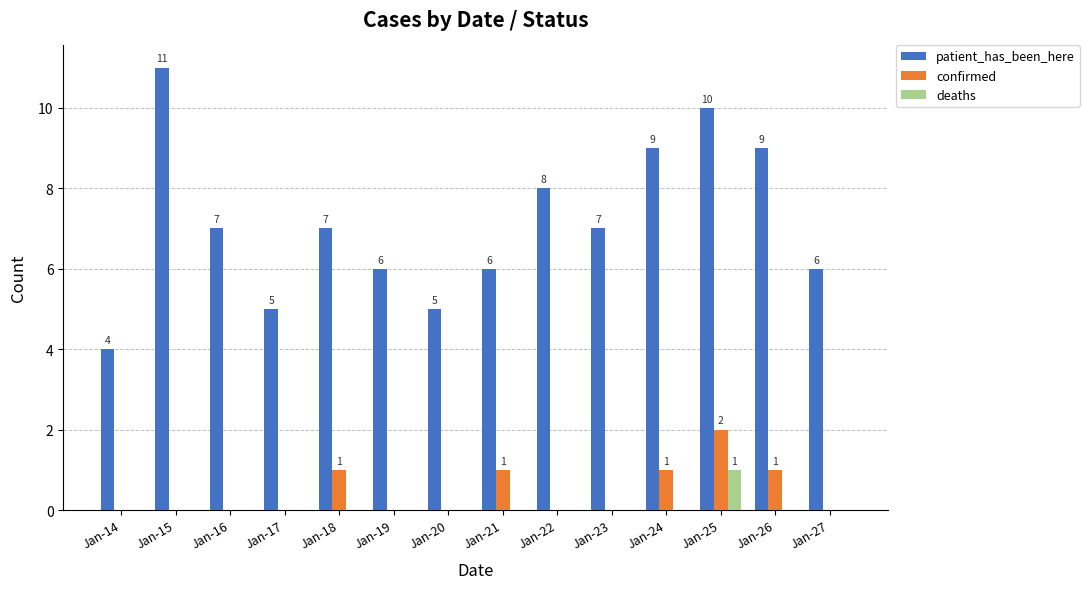

Is it true that patient_has_been_here equals 2 at Jan-27?

False